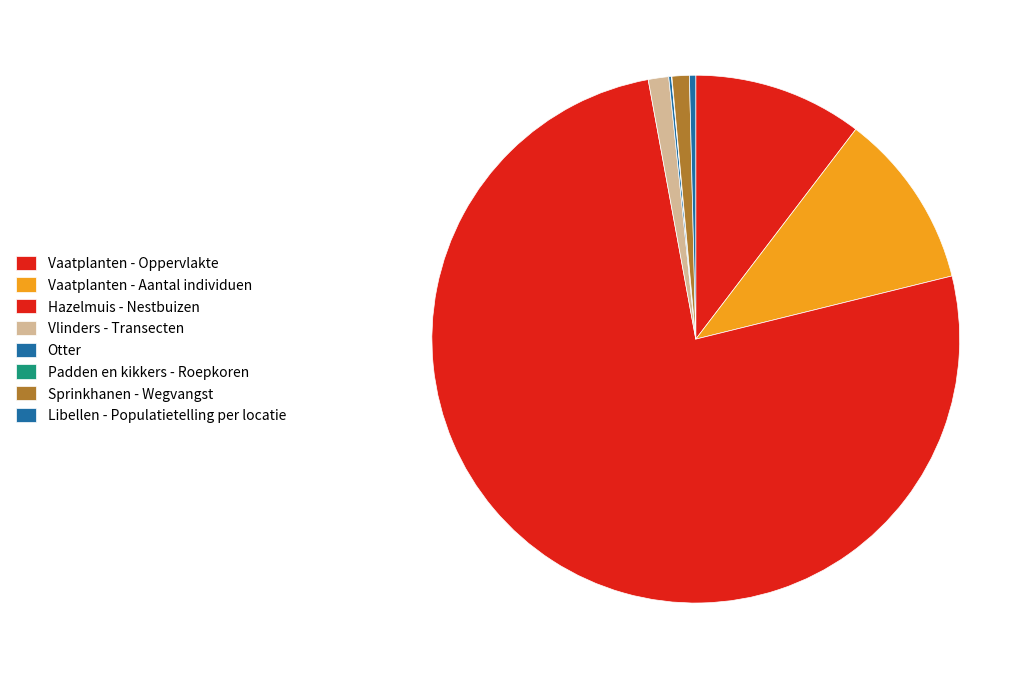

How many segments does this pie chart have?

8